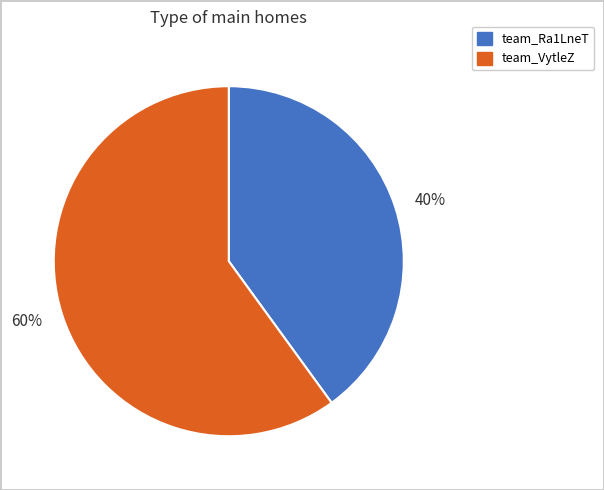

To the nearest percent, what is the difference between the largest and smallest slice percentages?

20%